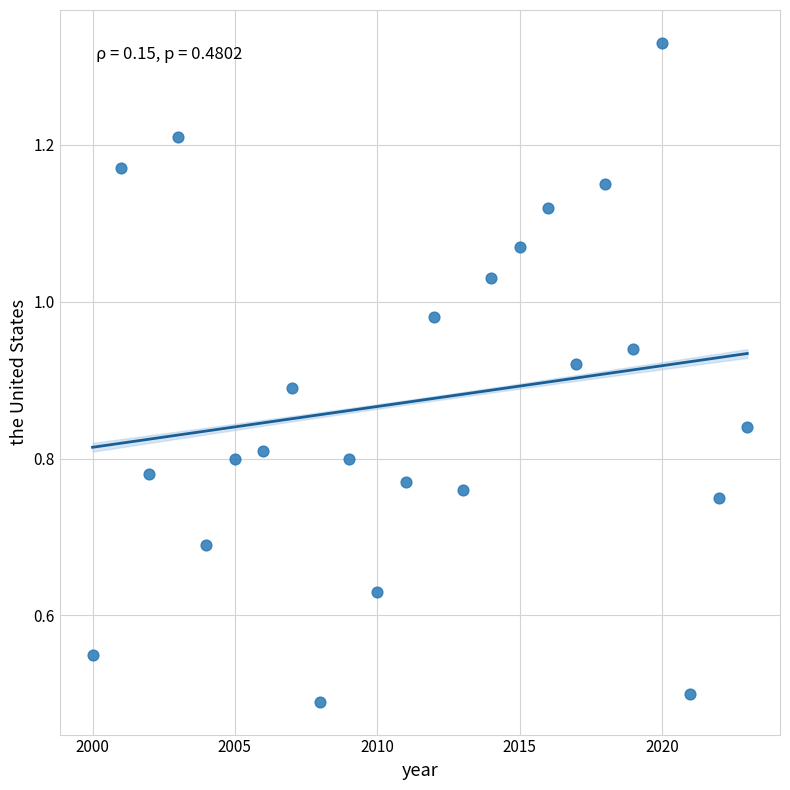

What is the range of X values (max minus min)?

23.0